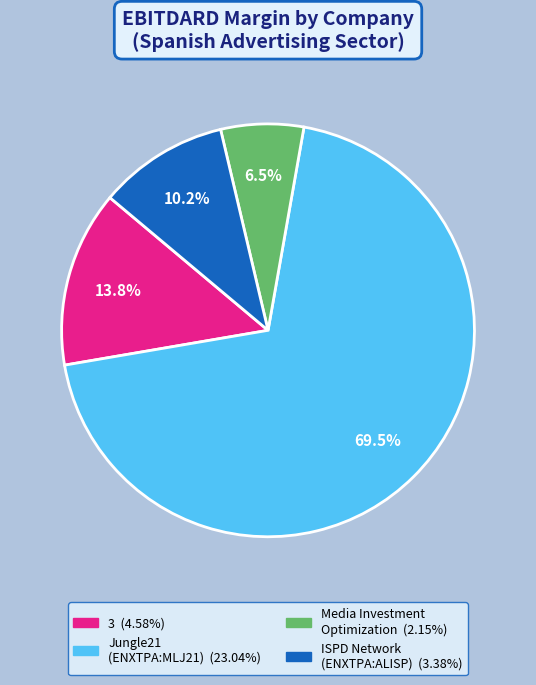

Count the number of slices in the pie.

4